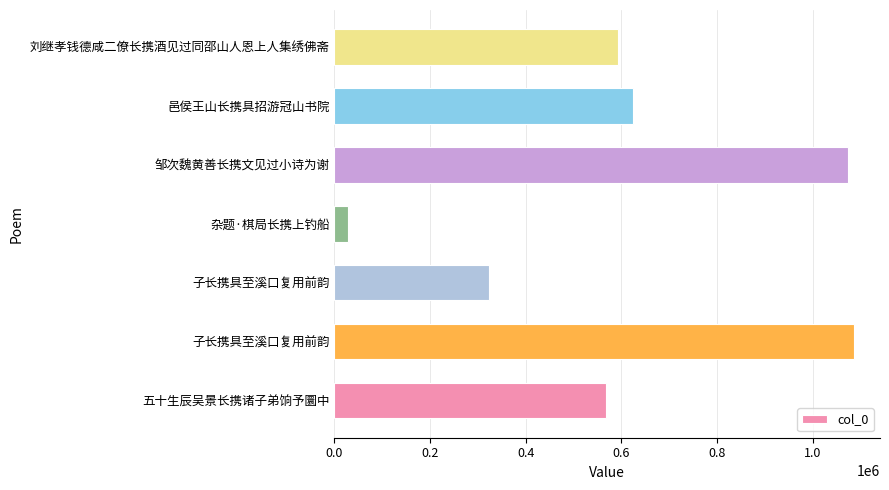

What is the difference between the maximum and second lowest values?

763043